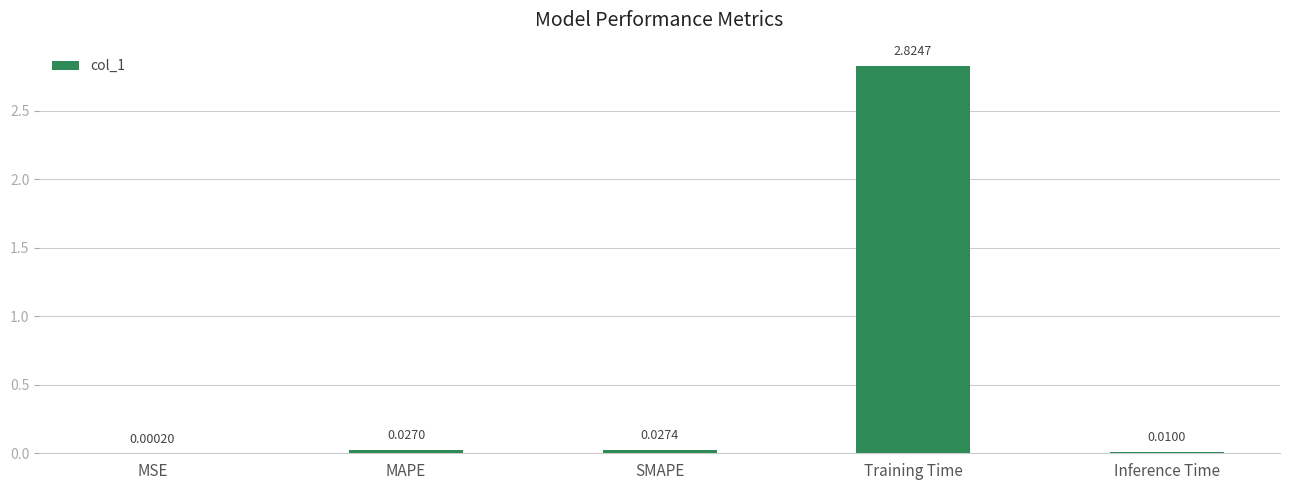

What is the sum of the values at MAPE and Training Time?

2.9